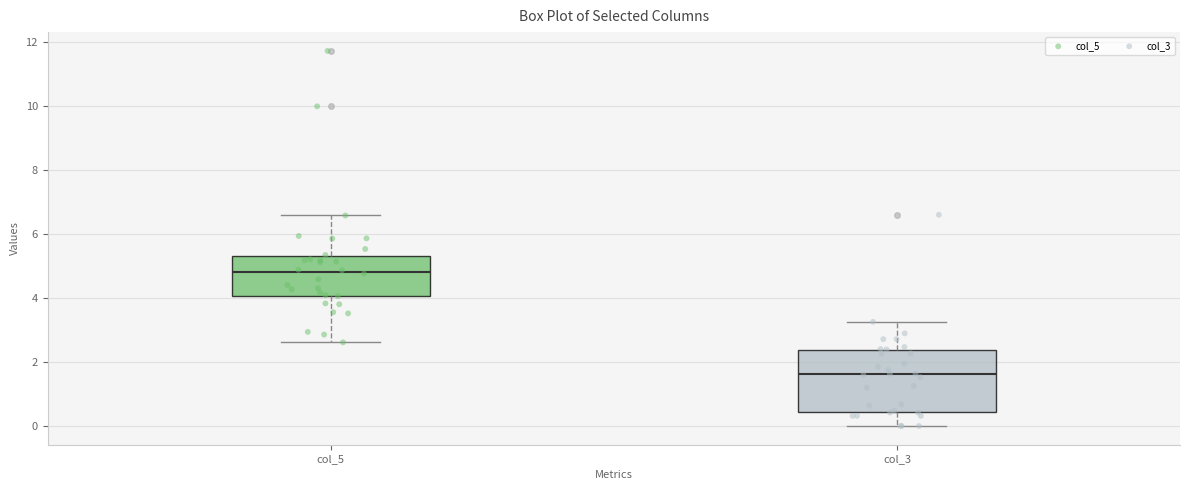

Comparing the boxes themselves (not the whiskers), which one is the tallest?

col_3